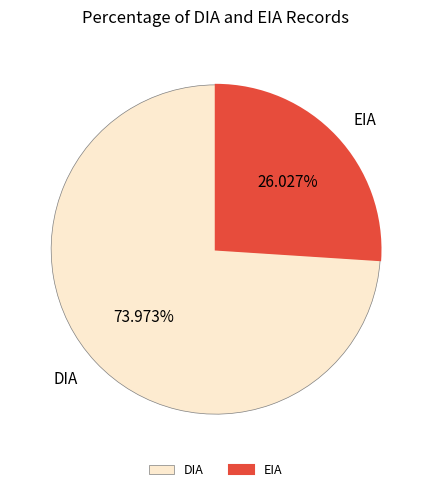

Is it true that DIA is 86% of the pie?

False